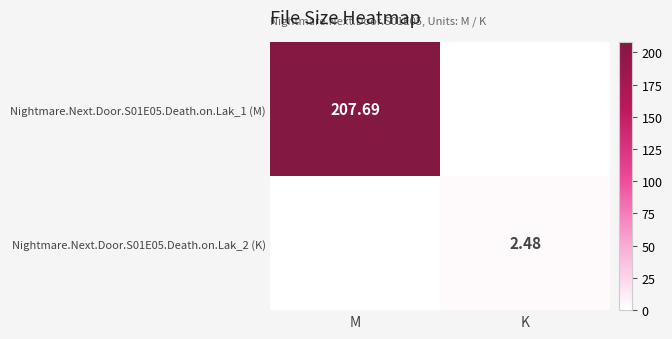

At which category is the sum across all series the highest?

M